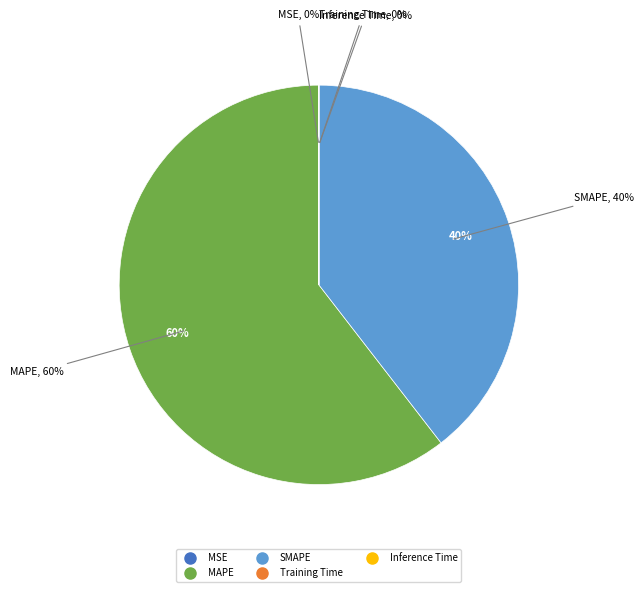

Which category has the biggest portion of the pie?

MAPE